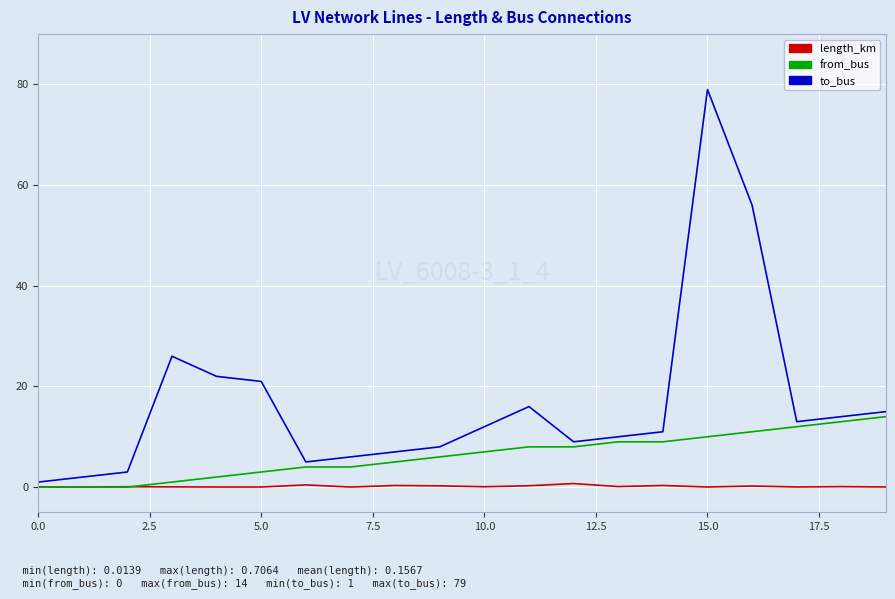

Rank the series by their average value, from highest to lowest.

to_bus, from_bus, length_km